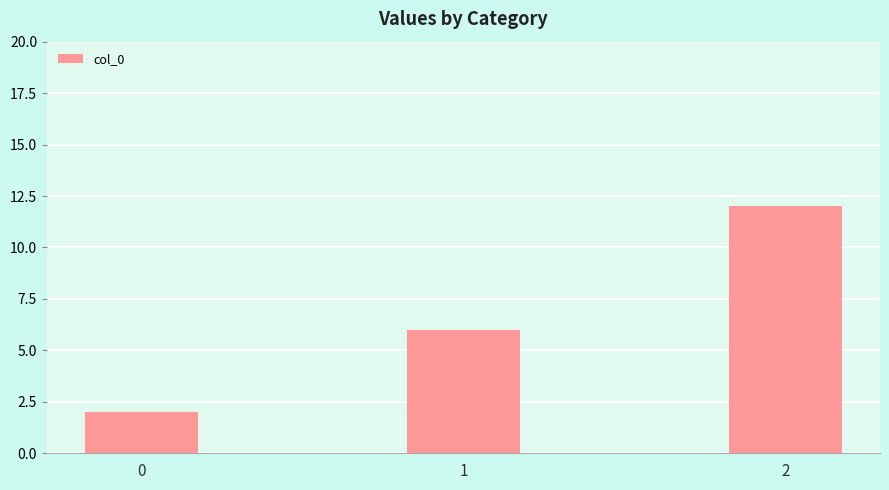

Rank the categories by value from lowest to highest.

0, 1, 2